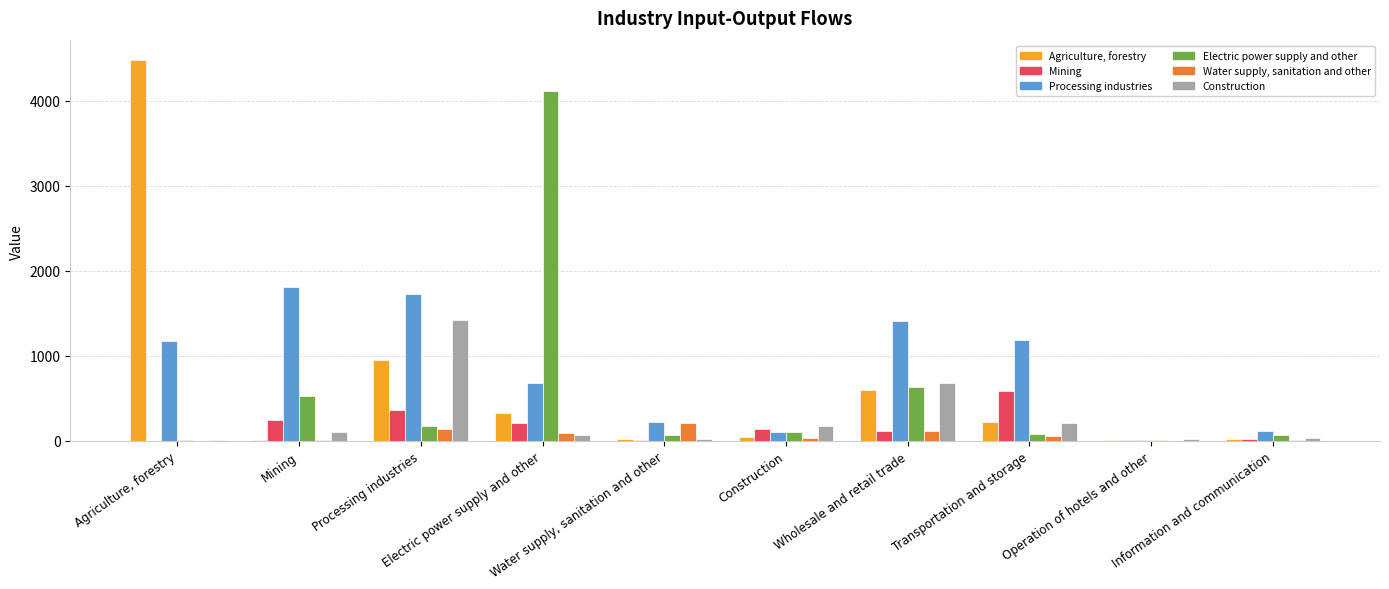

Where does the Water supply, sanitation and other series first go above 58?

Processing industries